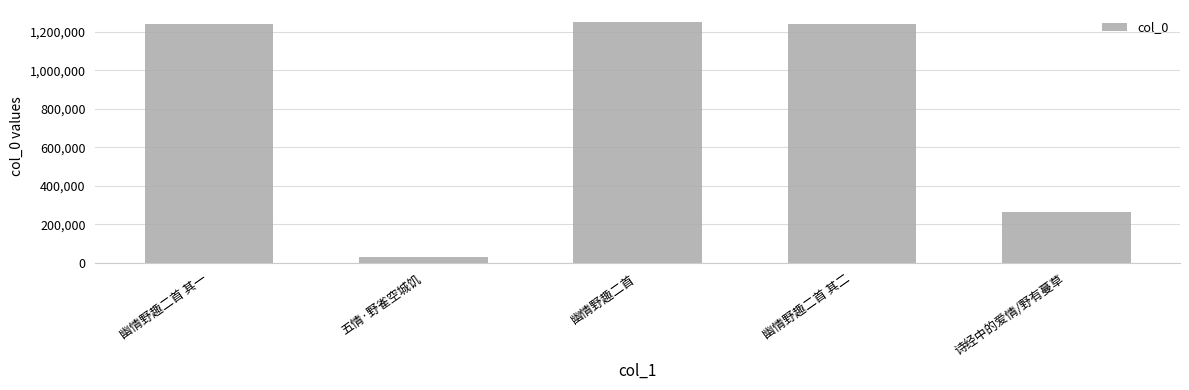

At which label is the value closest to 639687?

诗经中的爱情/野有蔓草